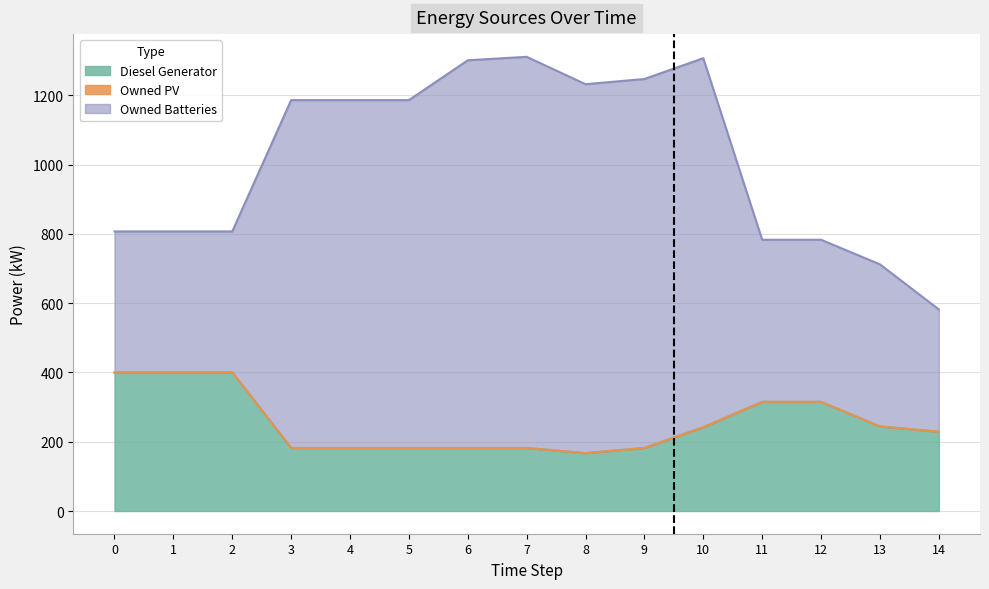

What is the average value of the Diesel Generator series?

254